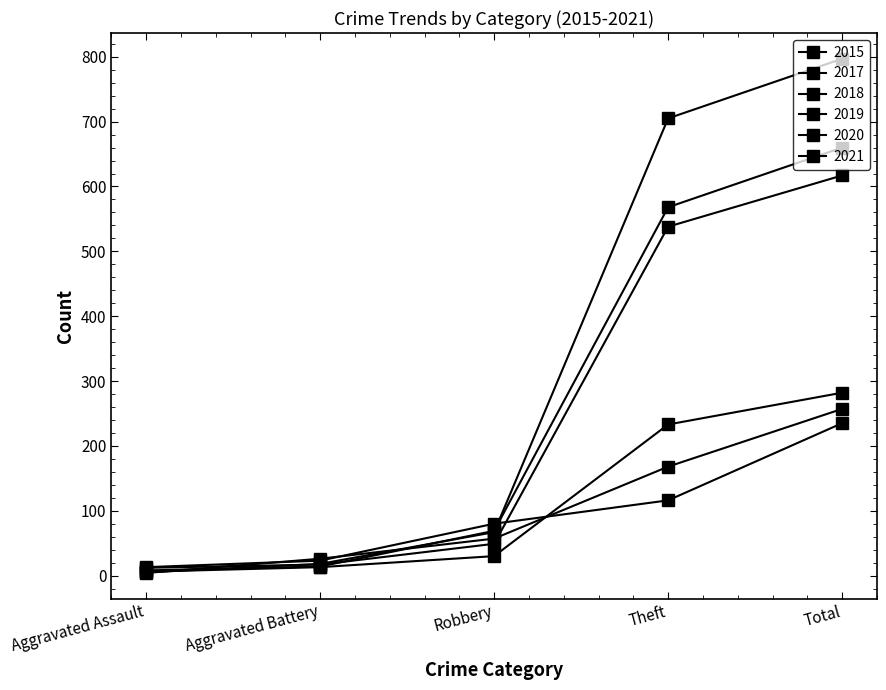

What position from the right is Theft?

2